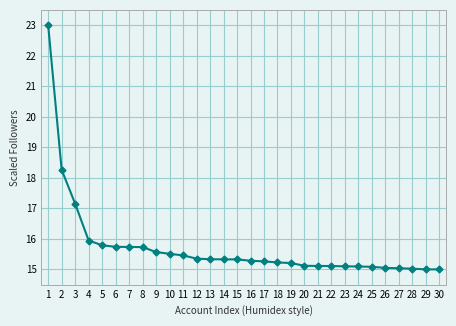

What is the greatest value displayed?

23.0